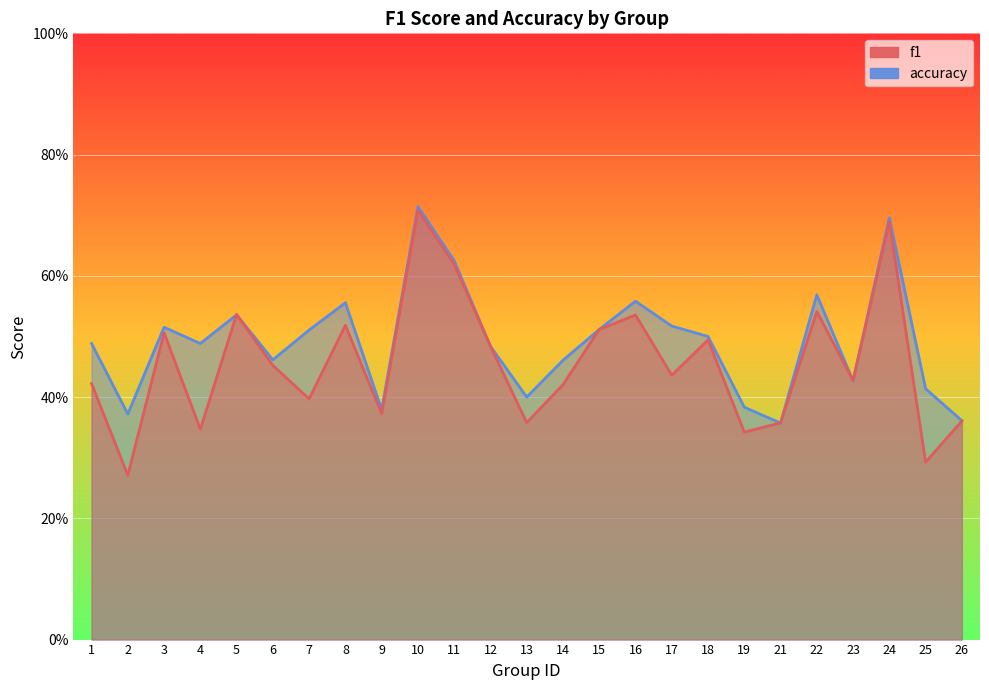

At how many categories does at least one series exceed 0?

25